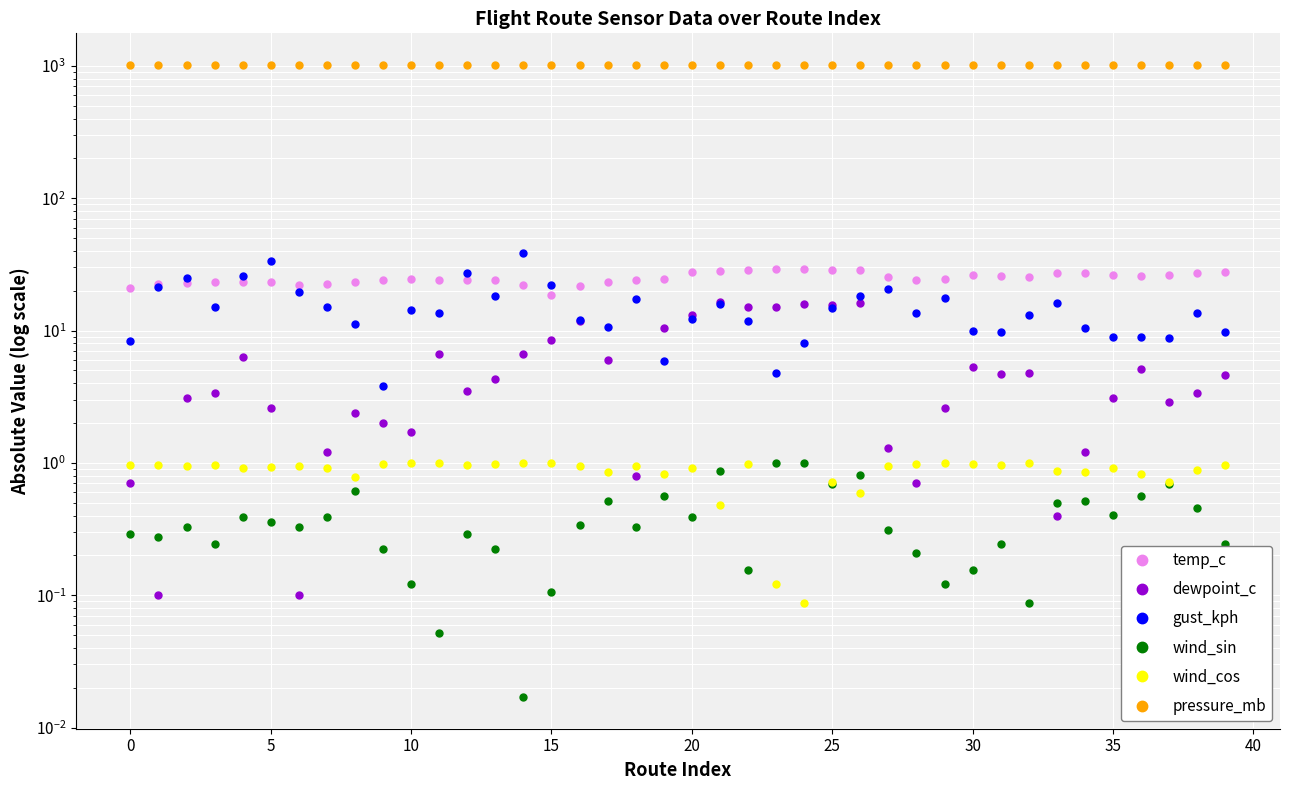

The temp_c series shows 41.4 at 11. True or false?

False